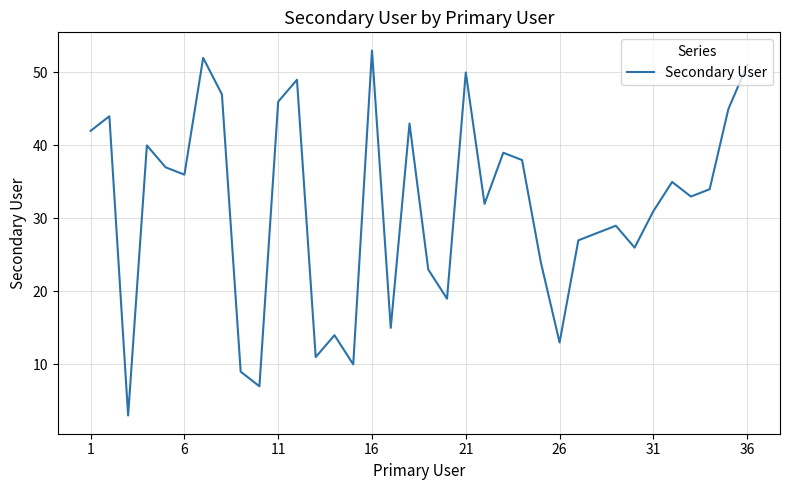

What is the smallest value displayed?

3